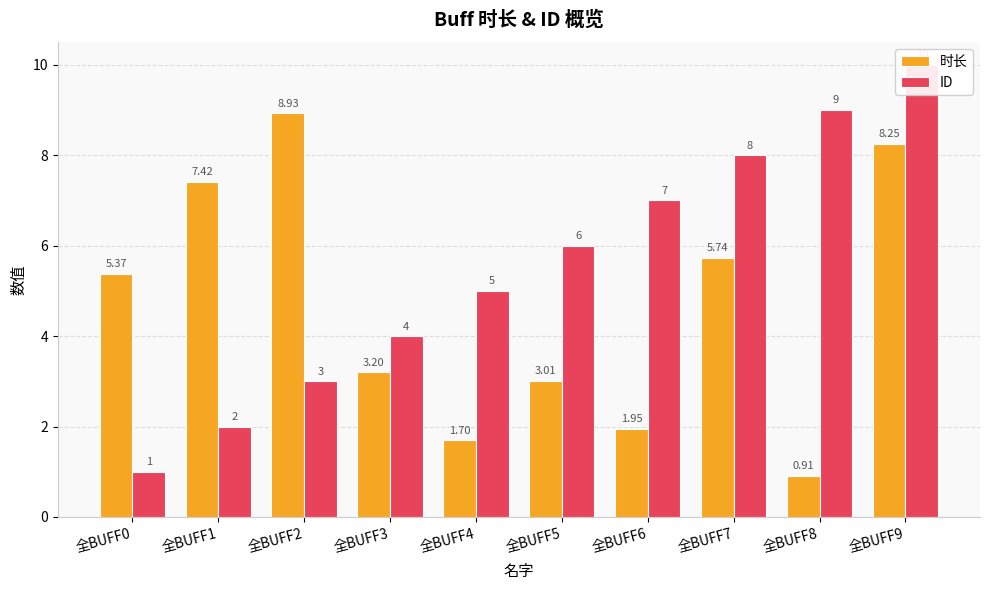

How many data points in ID are less than 6?

5